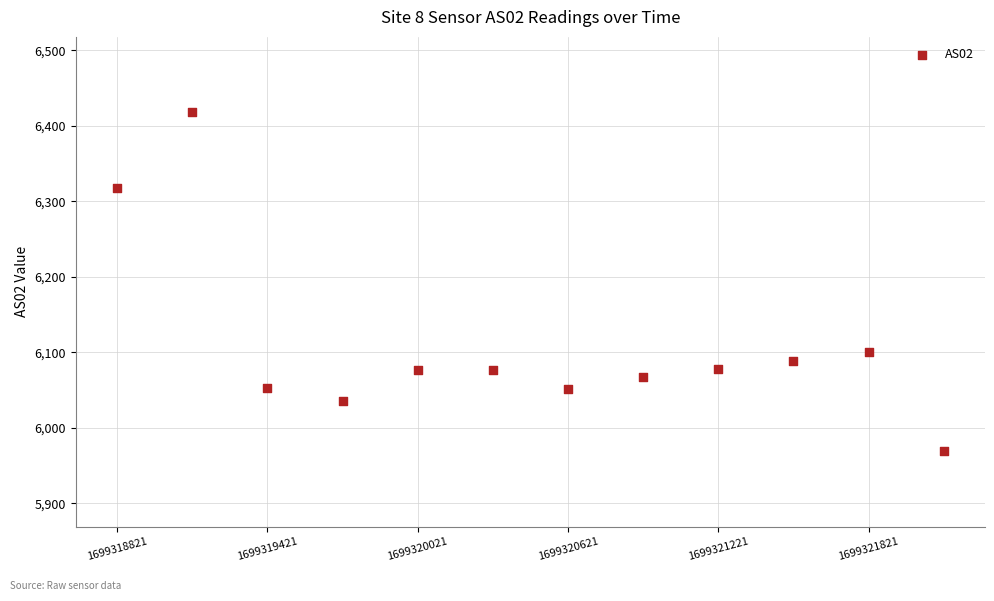

What Y value in the scatter plot is closest to 6193?

6101